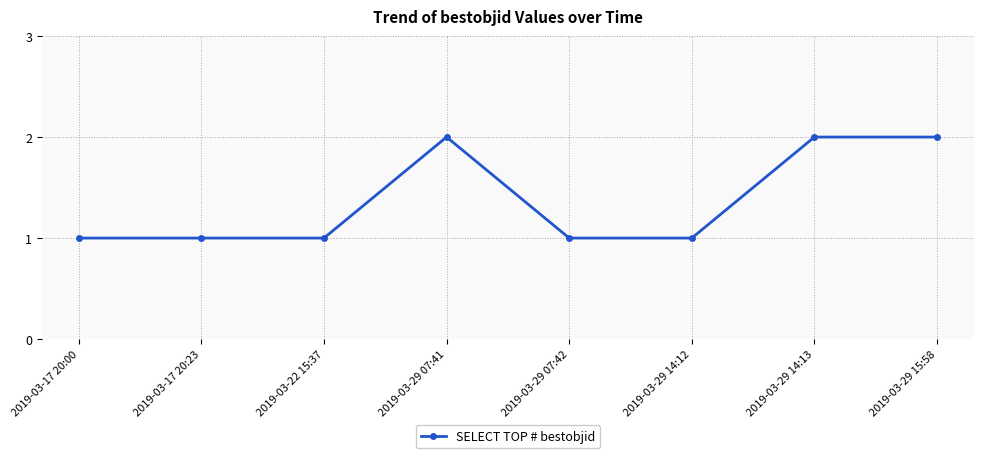

True or false: the data shows 2 at 2019-03-29 15:58.

True